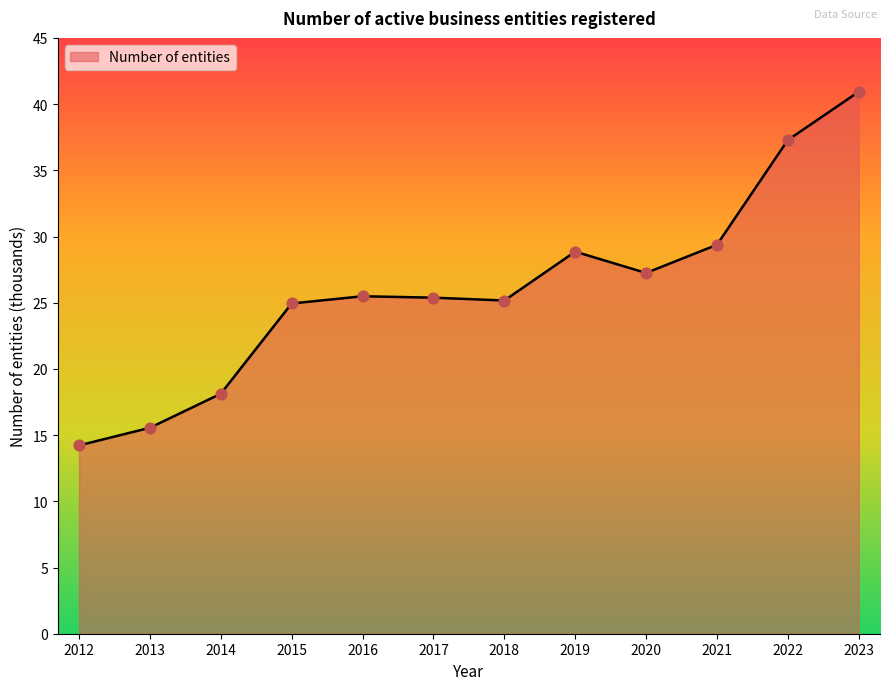

Approximately how many times larger is the value at 2014 compared to 2016?

0.7